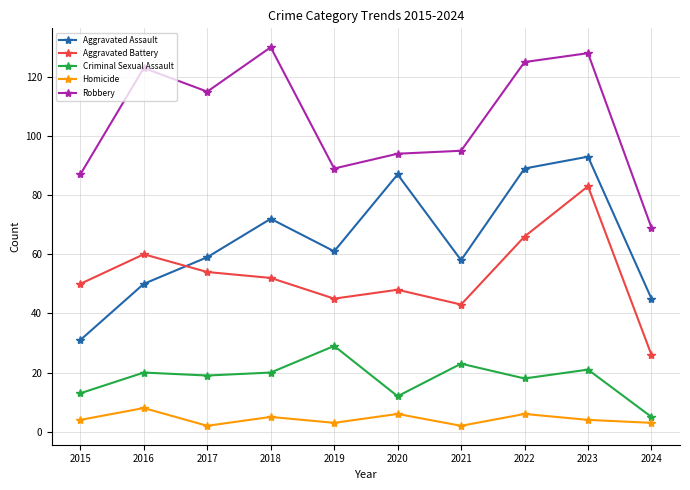

How many data points does each series have?

10